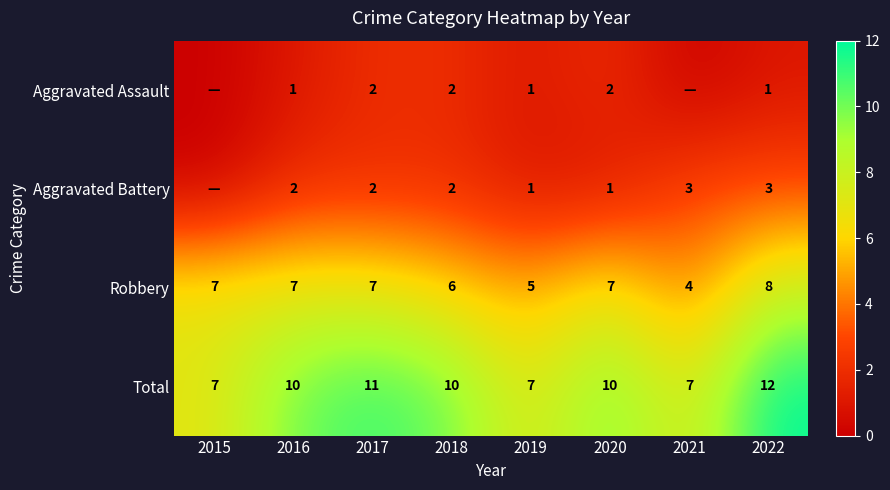

The Total series shows 15 at 2016. True or false?

False